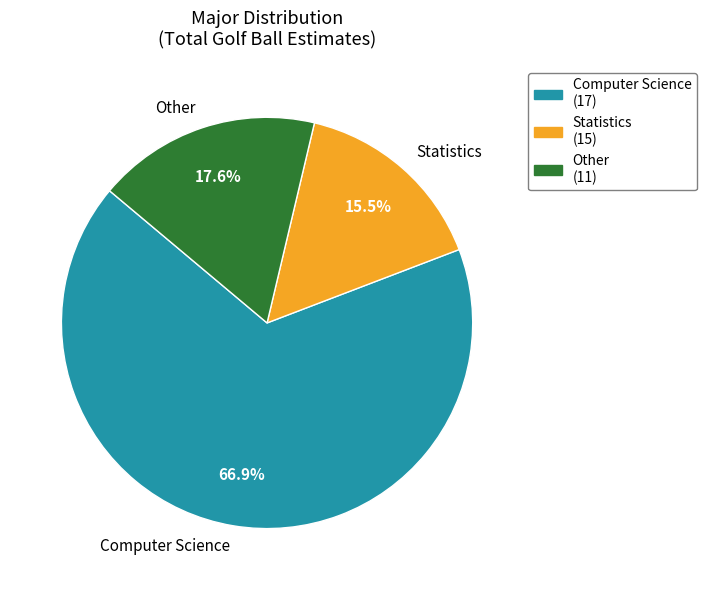

Which has a higher value, Other or Statistics?

Other